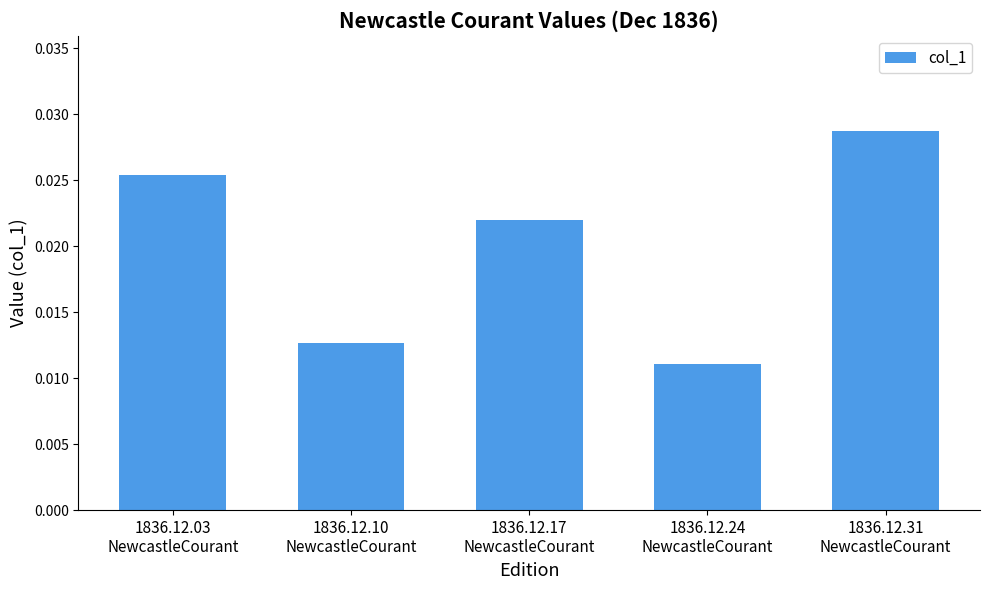

List the labels in order of value, smallest first.

1836.12.24
NewcastleCourant, 1836.12.10
NewcastleCourant, 1836.12.17
NewcastleCourant, 1836.12.03
NewcastleCourant, 1836.12.31
NewcastleCourant